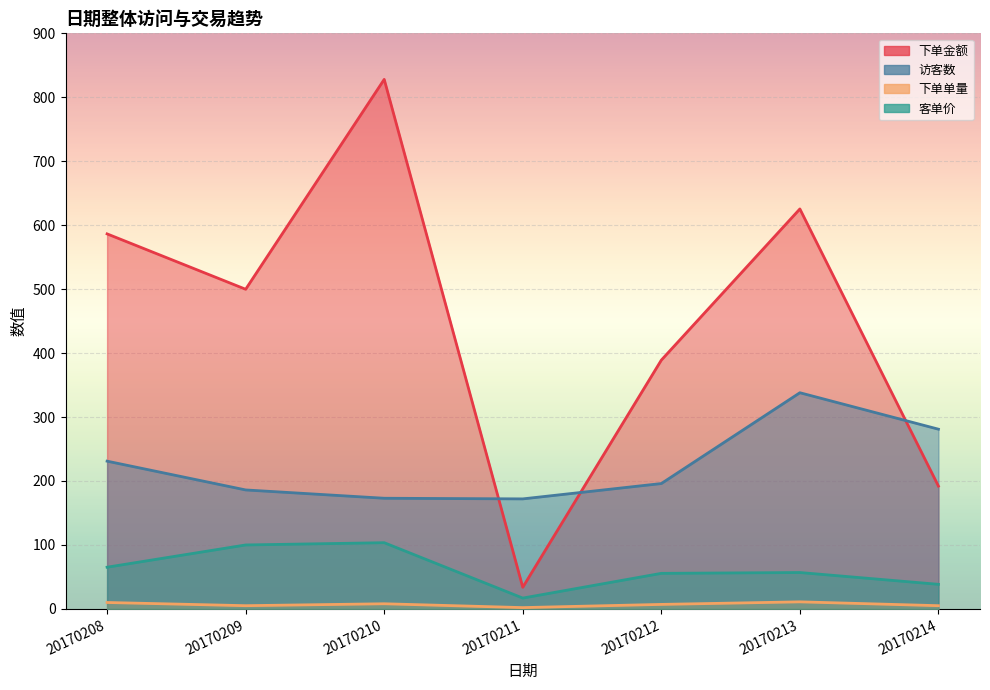

How many 下单单量 values are between 5 and 10?

5